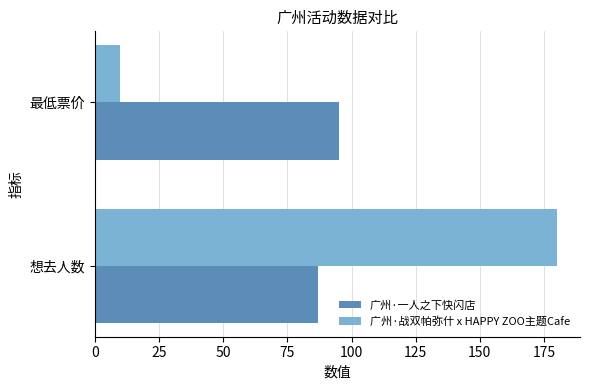

Which category has the highest value across all series?

想去人数